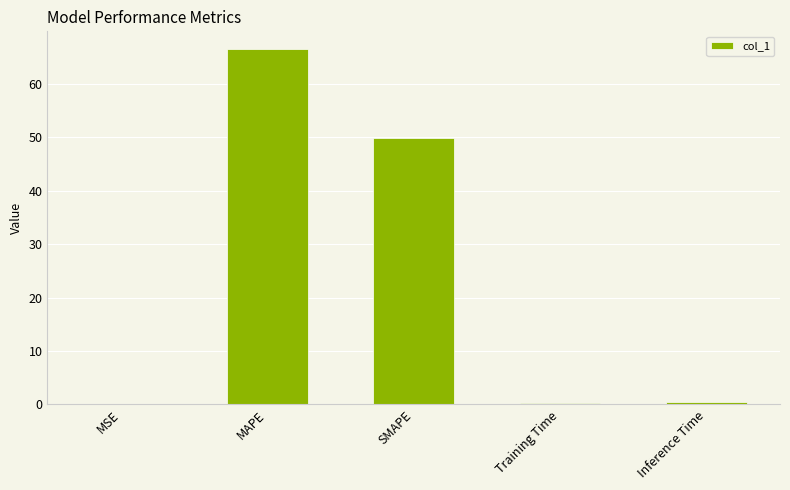

Are the bars horizontal?

No